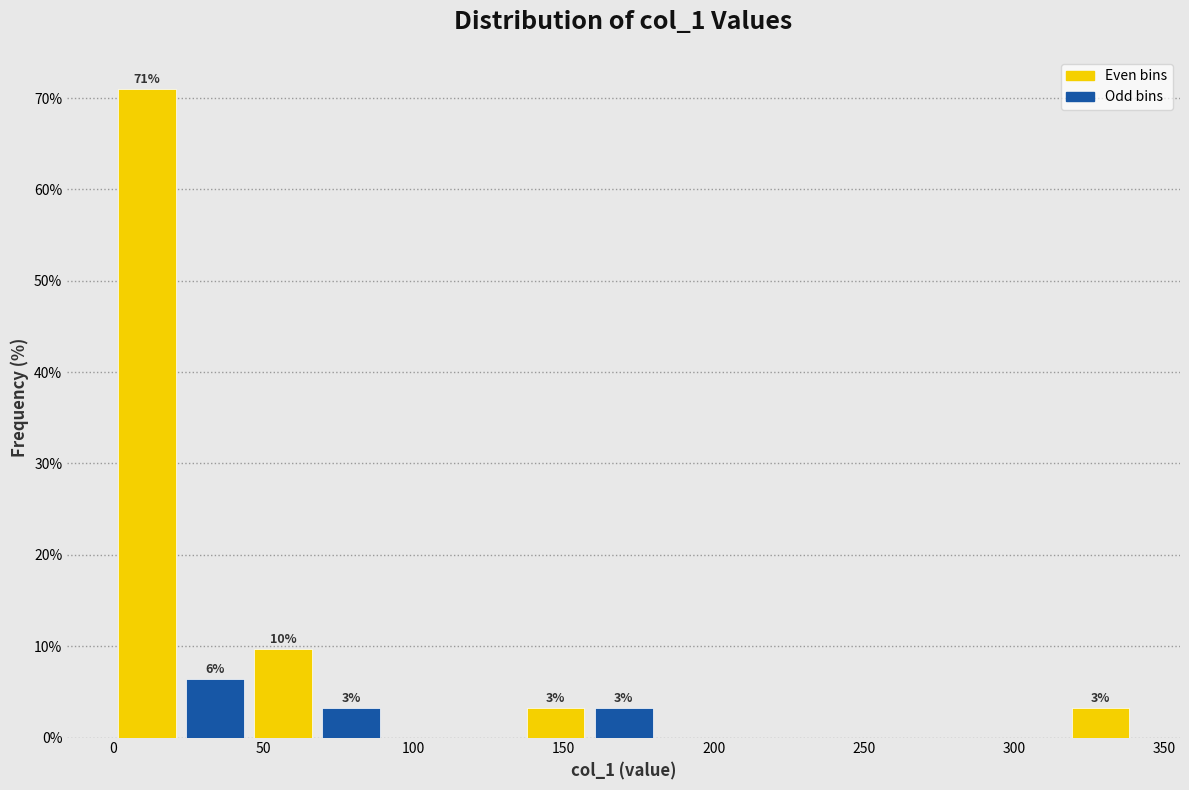

Over which range of the x-axis is the bar tallest?

0 to 25